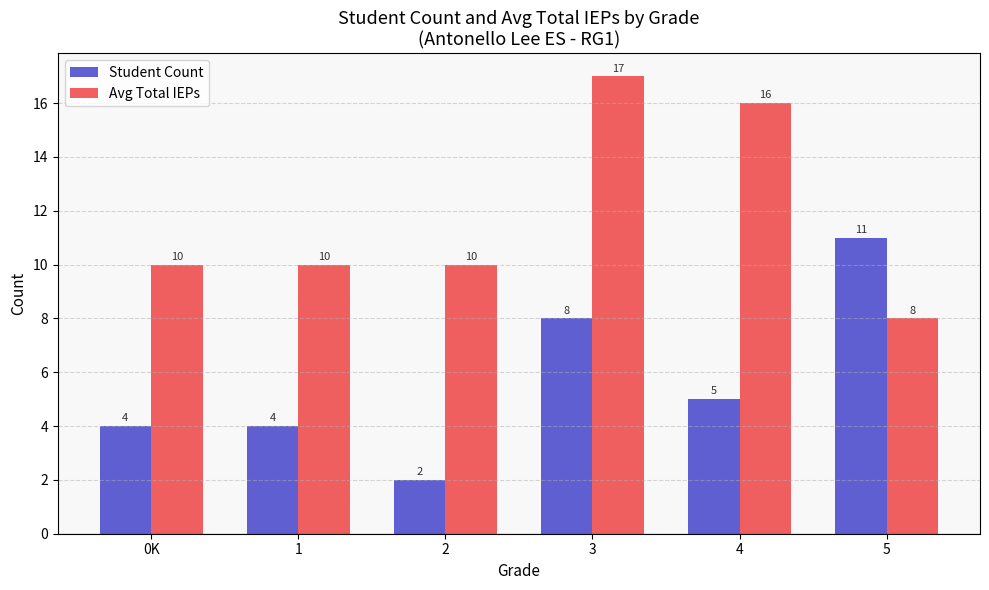

At 1, list the series in order from largest to smallest.

Avg Total IEPs, Student Count